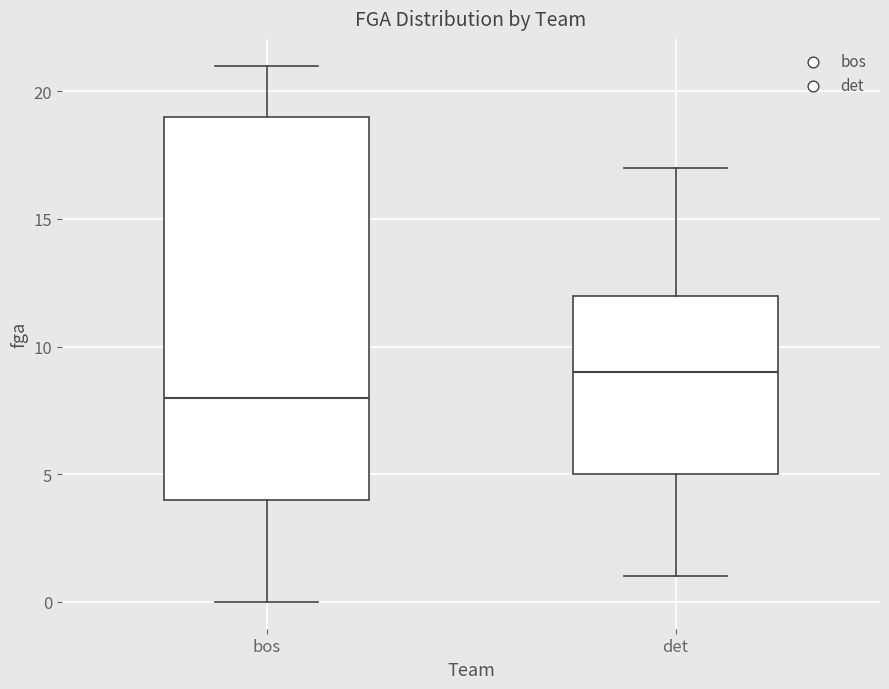

Which box is the tallest, from its lower edge to its upper edge?

bos